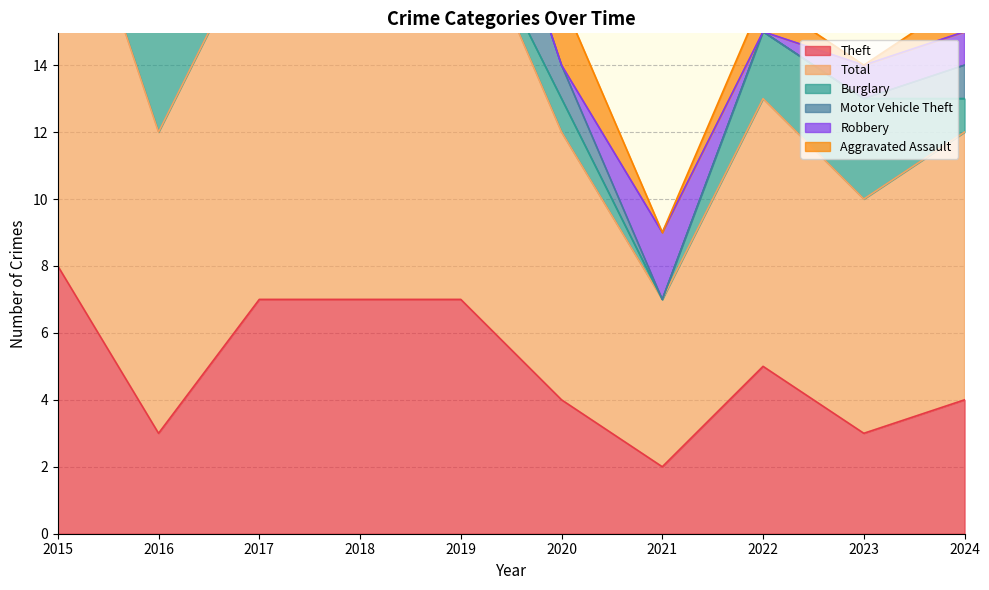

What is the value of the Motor Vehicle Theft point at the 1st from the left?

2